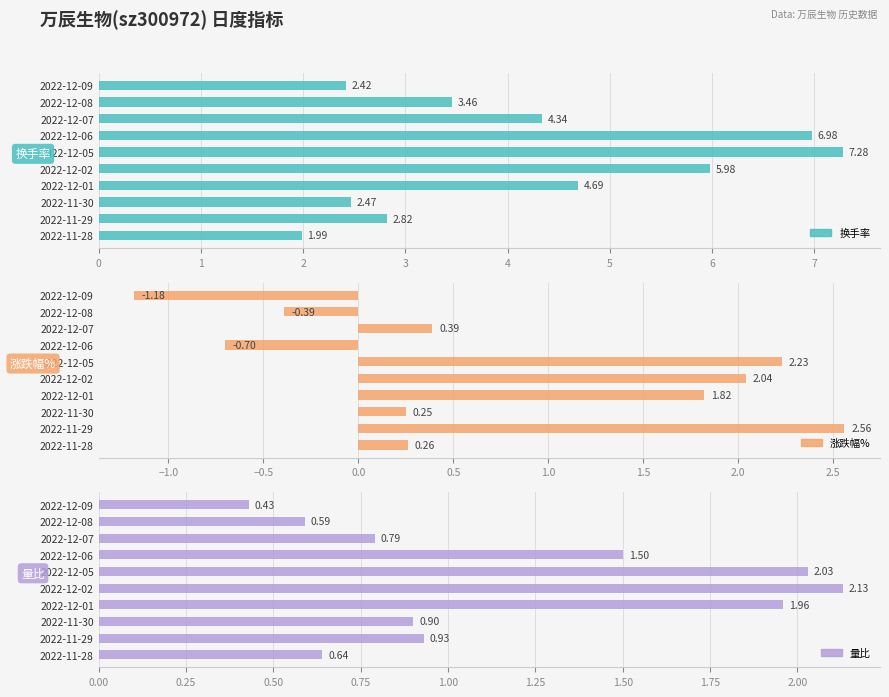

What is the total value across all series at 2022-11-30?

3.6